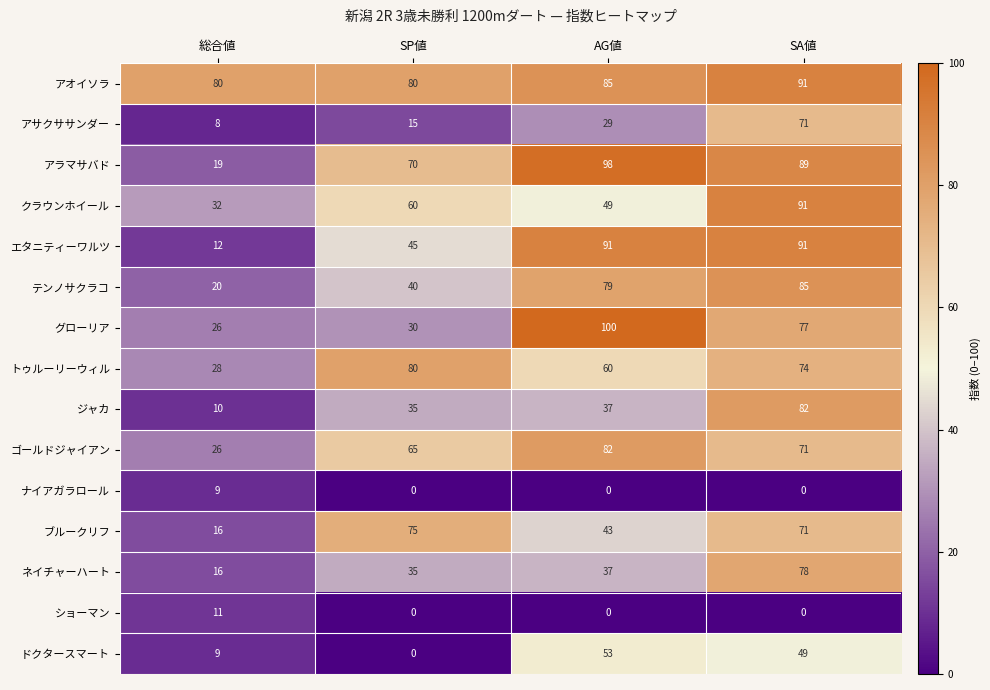

True or false: エタニティーワルツ has a value of 71 at SP値.

False